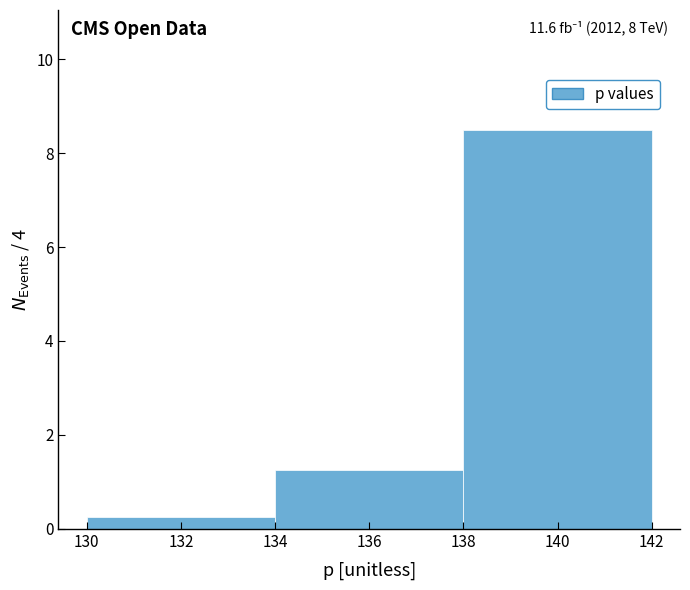

Which range on the x-axis has the tallest bar?

138 to 142